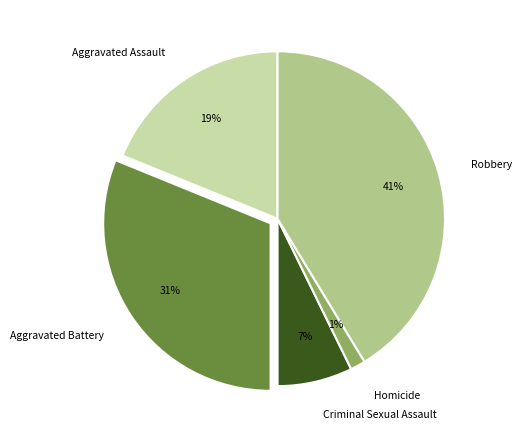

Approximately how many times larger is the value at Aggravated Battery compared to Robbery?

0.8